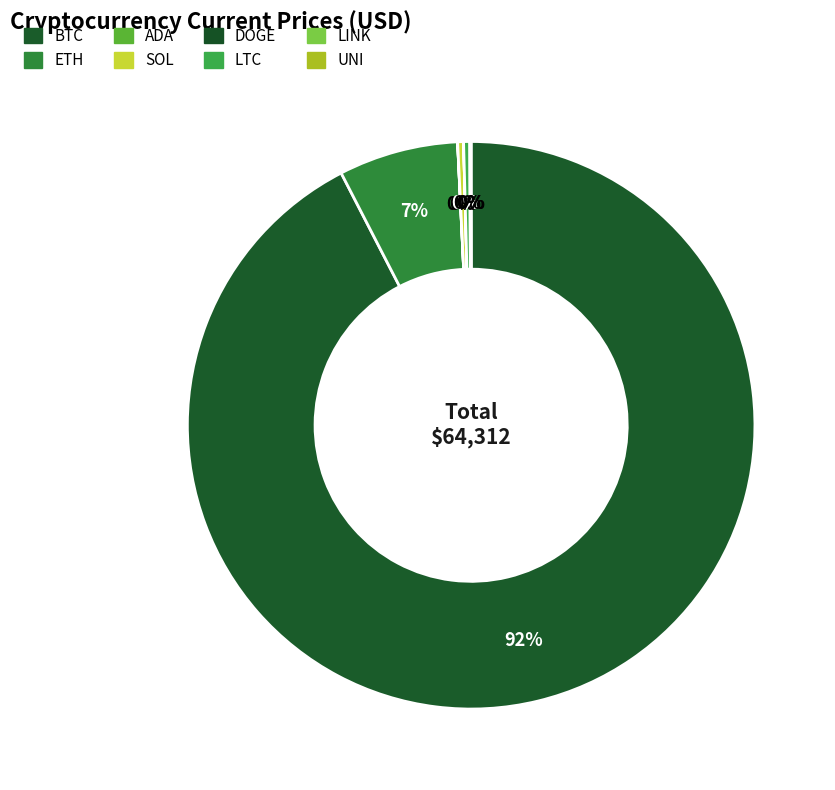

To the nearest percent, what portion does ETH represent?

7%